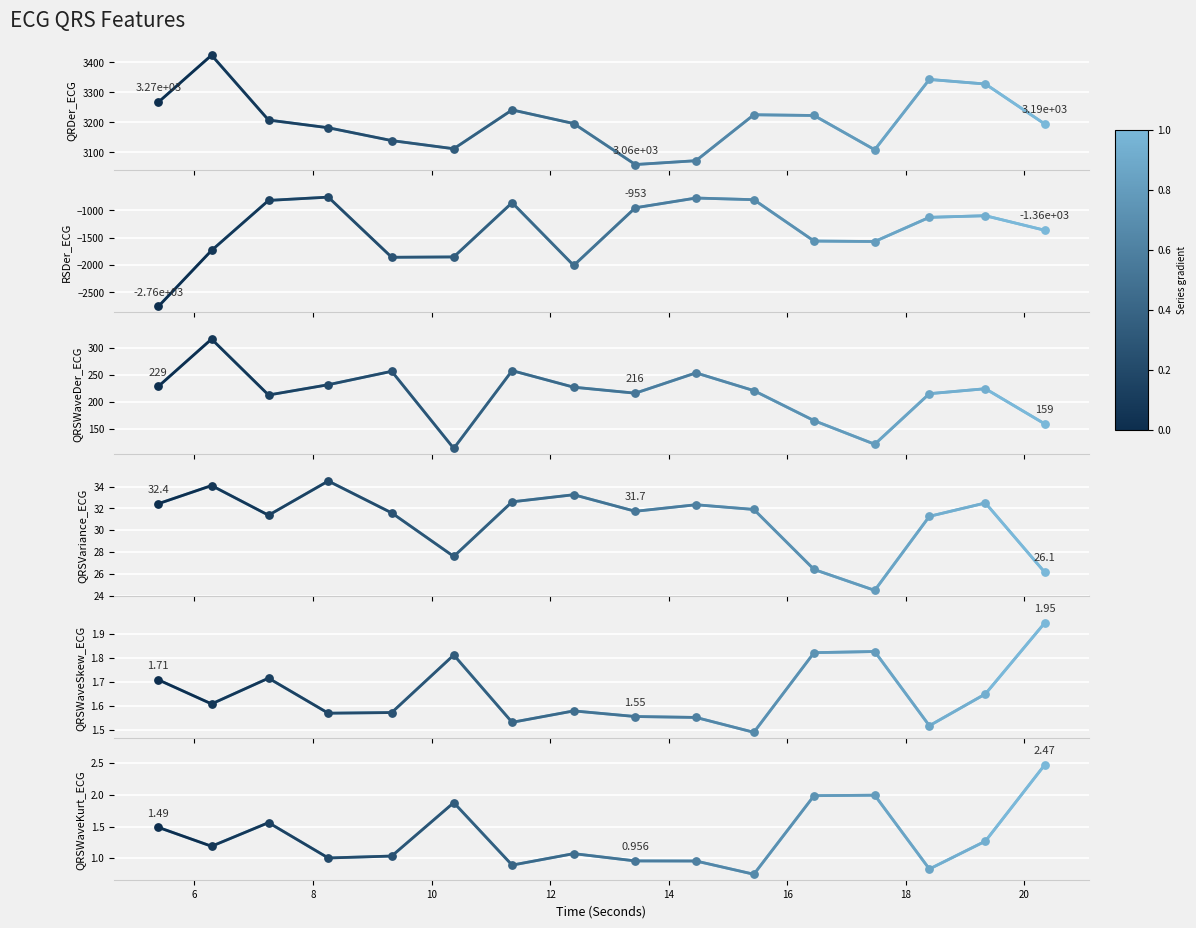

At how many categories does at least one series exceed -2664?

16